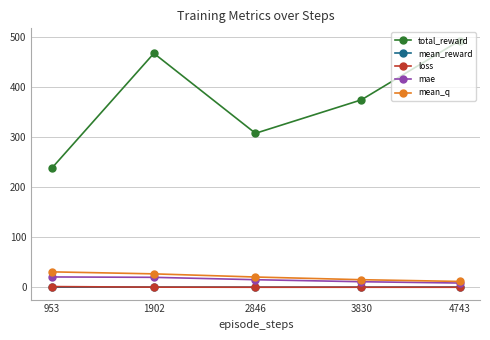

Rank the categories by total_reward value from lowest to highest.

953, 2846, 3830, 1902, 4743